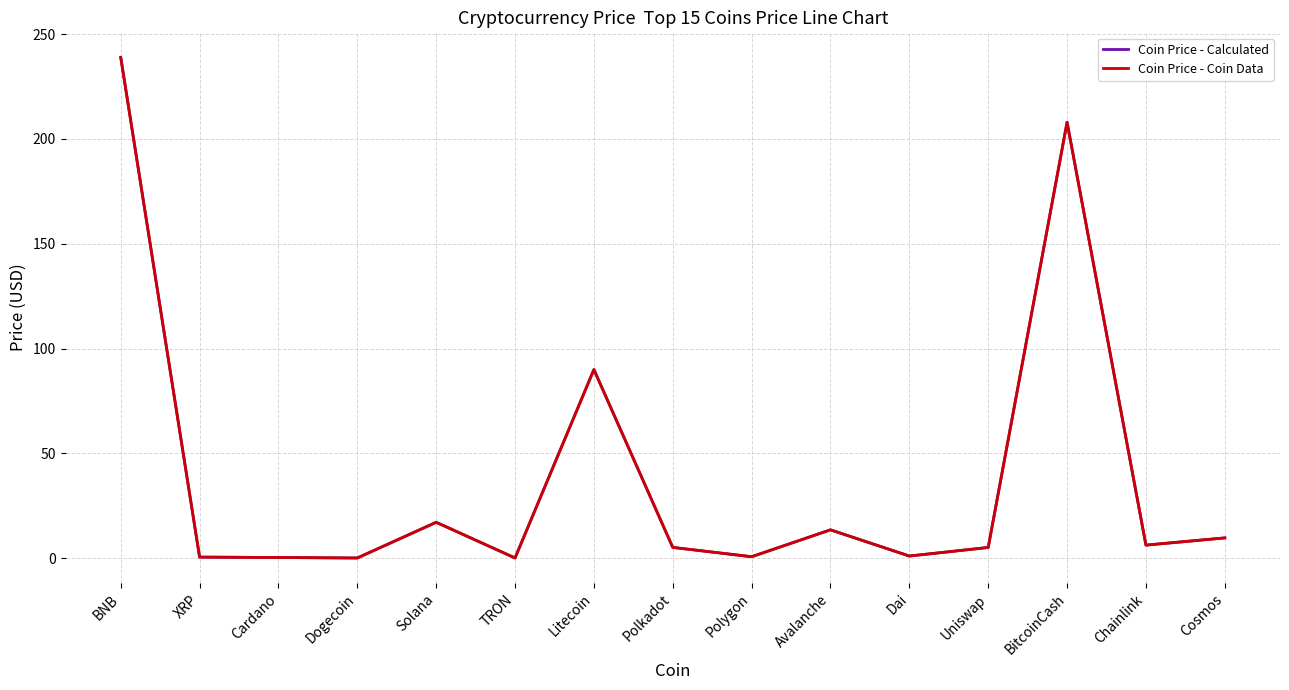

True or false: Coin Price - Coin Data and Coin Price - Calculated intersect in this chart.

False